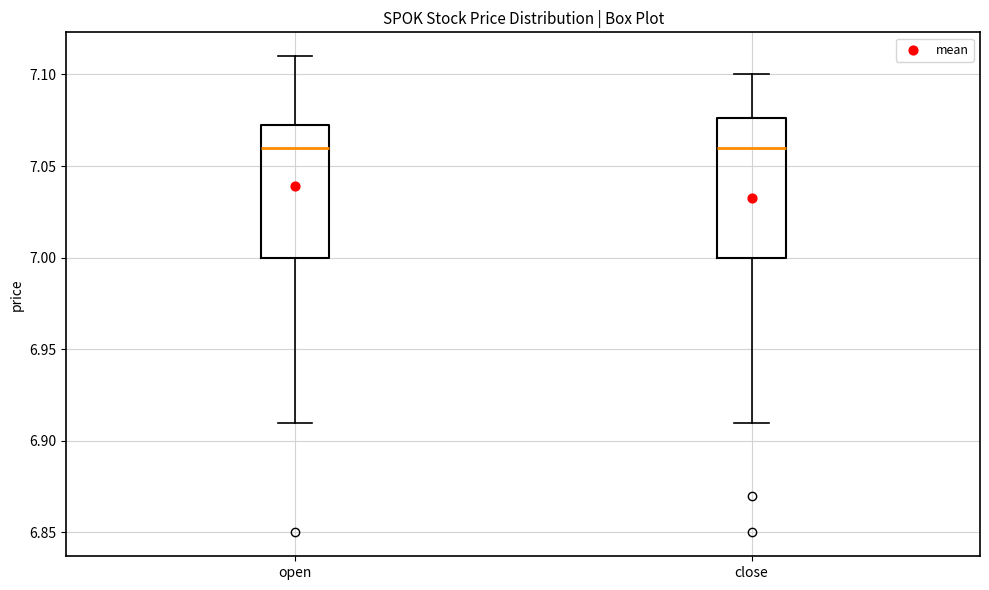

Reading left to right, transcribe this box plot: for each box, give where its median line is, the range the box spans, and where its two whiskers end, as read against the y-axis. The values are not printed on the chart, so give them approximately, as read against the axis.

open: median 7.060, box 7.000 to 7.075, whiskers 6.910 to 7.110
close: median 7.060, box 7.000 to 7.075, whiskers 6.910 to 7.100